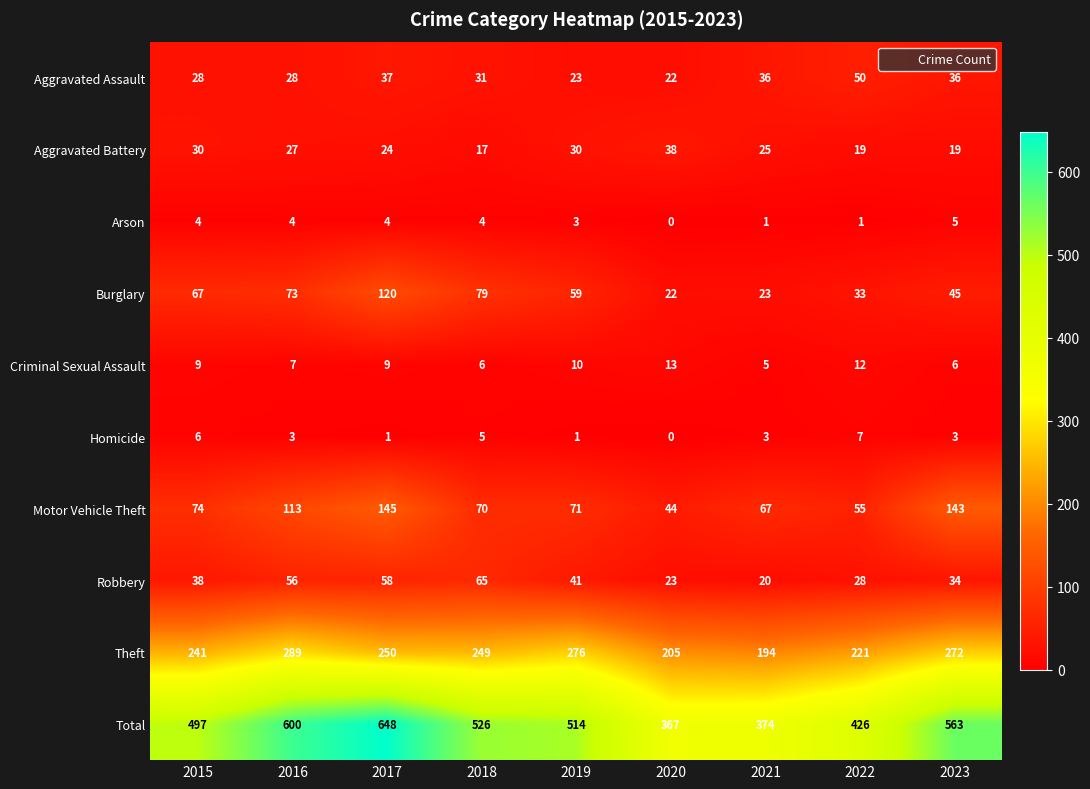

At which category is the sum across all series the highest?

2017